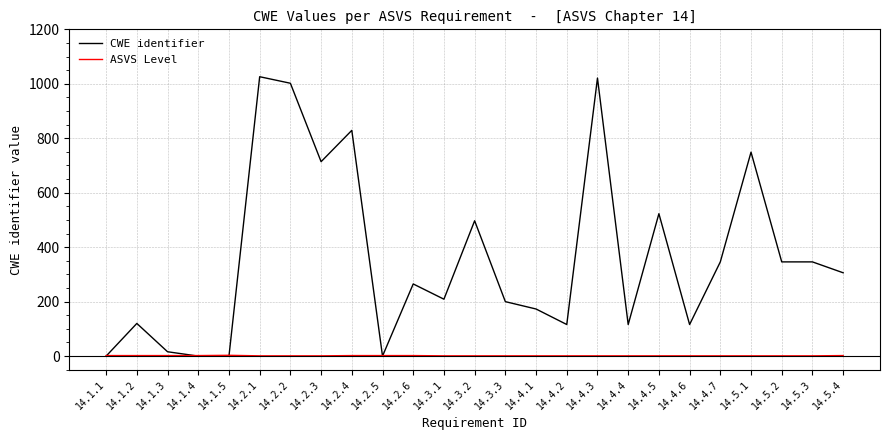

Which series changed the most between 14.1.5 and 14.3.3?

CWE identifier